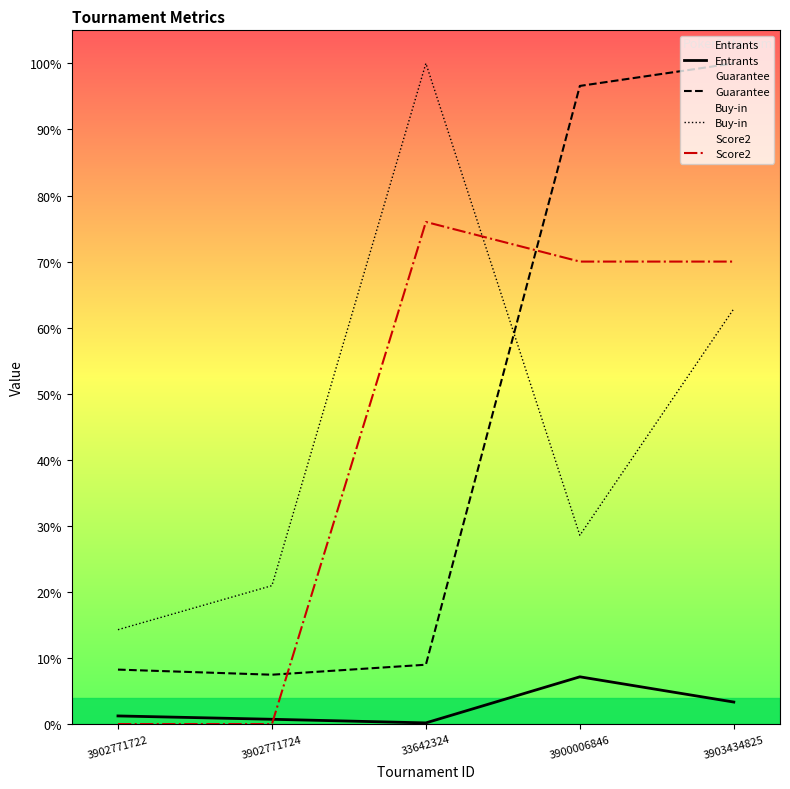

Rank the categories by Score2 value from highest to lowest.

33642324, 3900006846, 3903434825, 3902771722, 3902771724